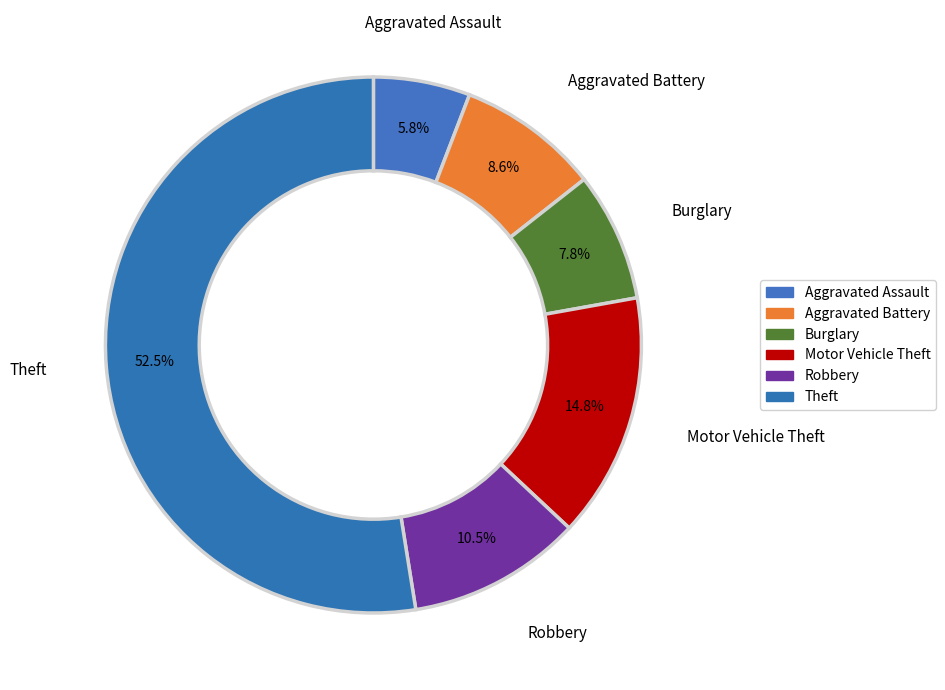

How many slices are in this pie chart?

6